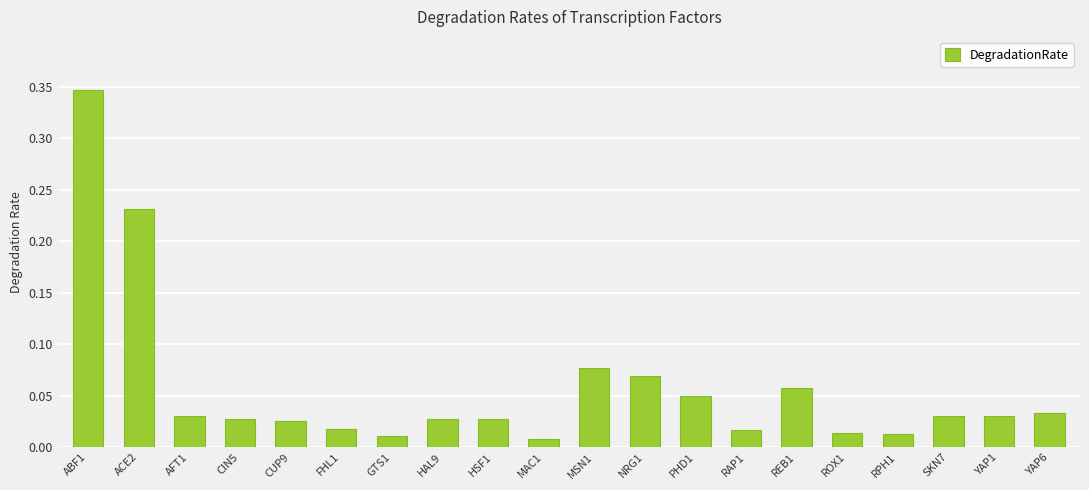

What position from the left is HSF1?

9